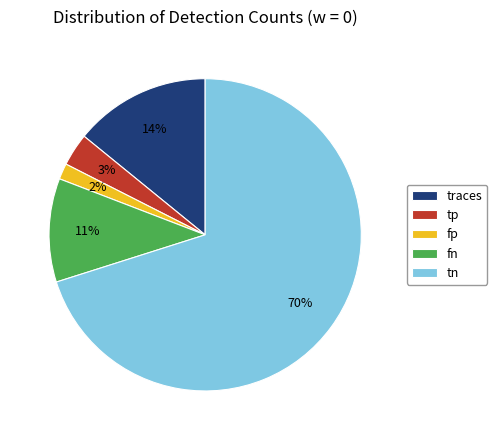

Count the number of slices in the pie.

5